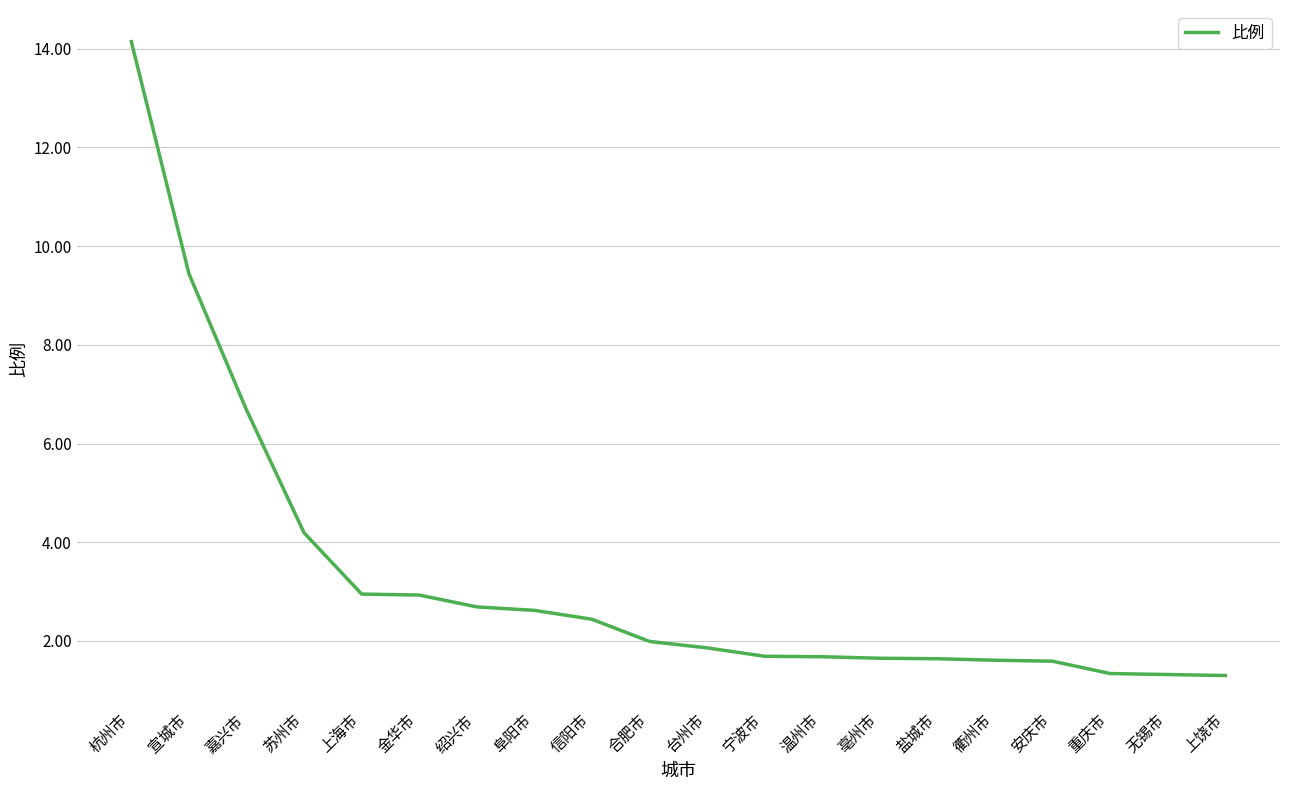

What is the difference between the maximum and minimum values?

12.8